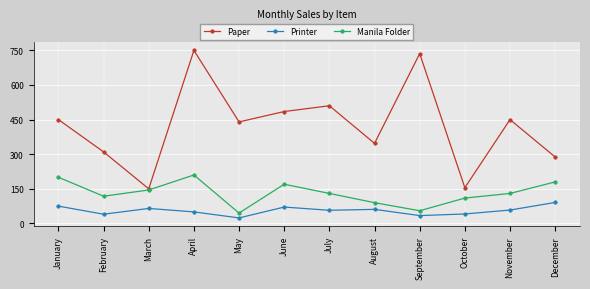

Is the value of Manila Folder at April greater than the value of Printer at October?

Yes